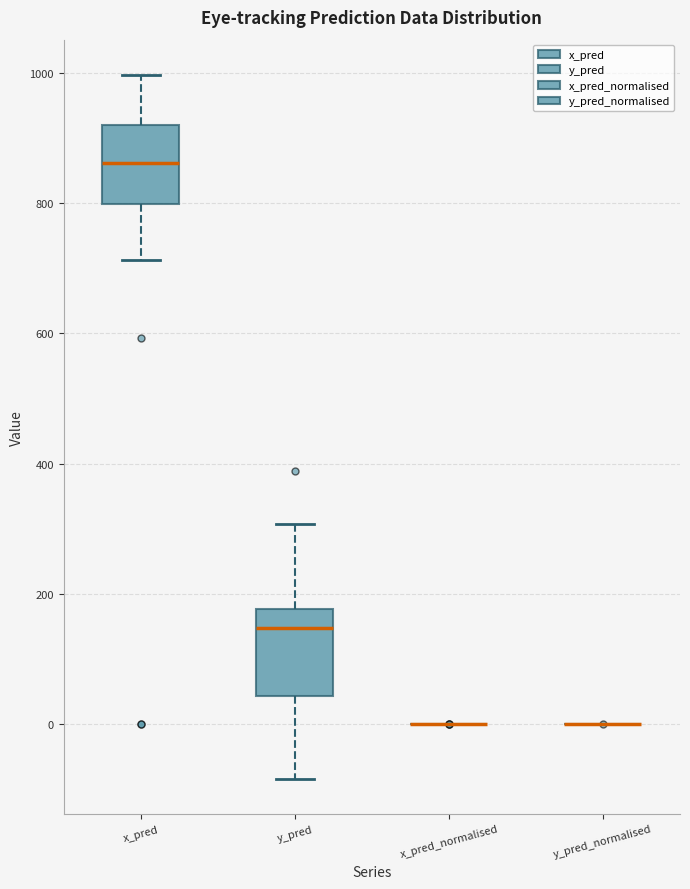

Reading left to right, transcribe this box plot: for each box, give where its median line is, the range the box spans, and where its two whiskers end, as read against the y-axis. The values are not printed on the chart, so give them approximately, as read against the axis.

x_pred: median 860, box 800 to 920, whiskers 720 to 1000
y_pred: median 140, box 40 to 180, whiskers -80 to 300
x_pred_normalised: box collapsed to a line at 0, whiskers 0 to 0
y_pred_normalised: box collapsed to a line at 0, whiskers 0 to 0